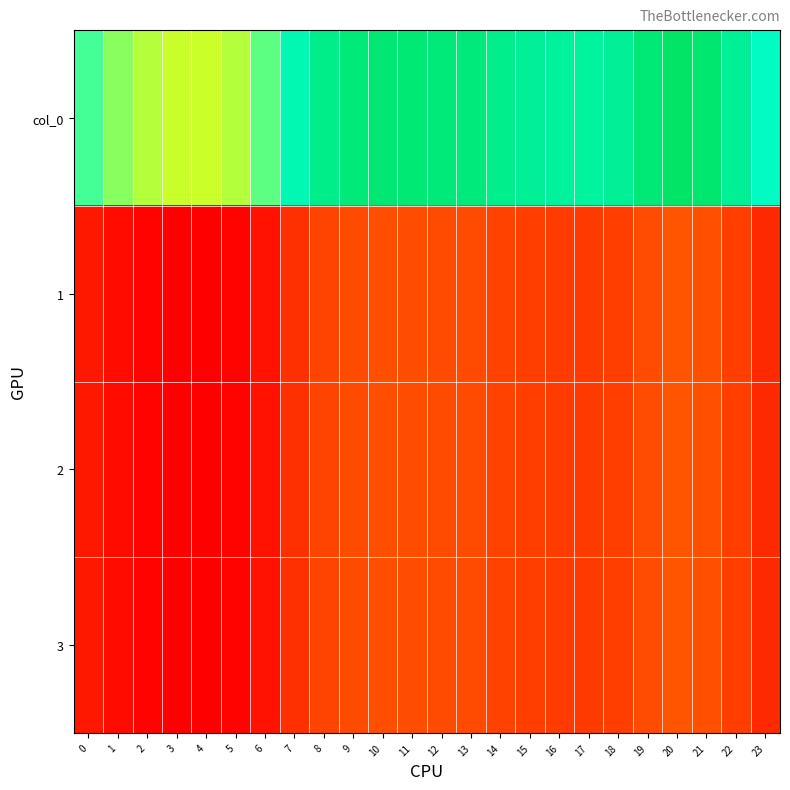

What is the spread (max minus min) of values at 6?

157.2